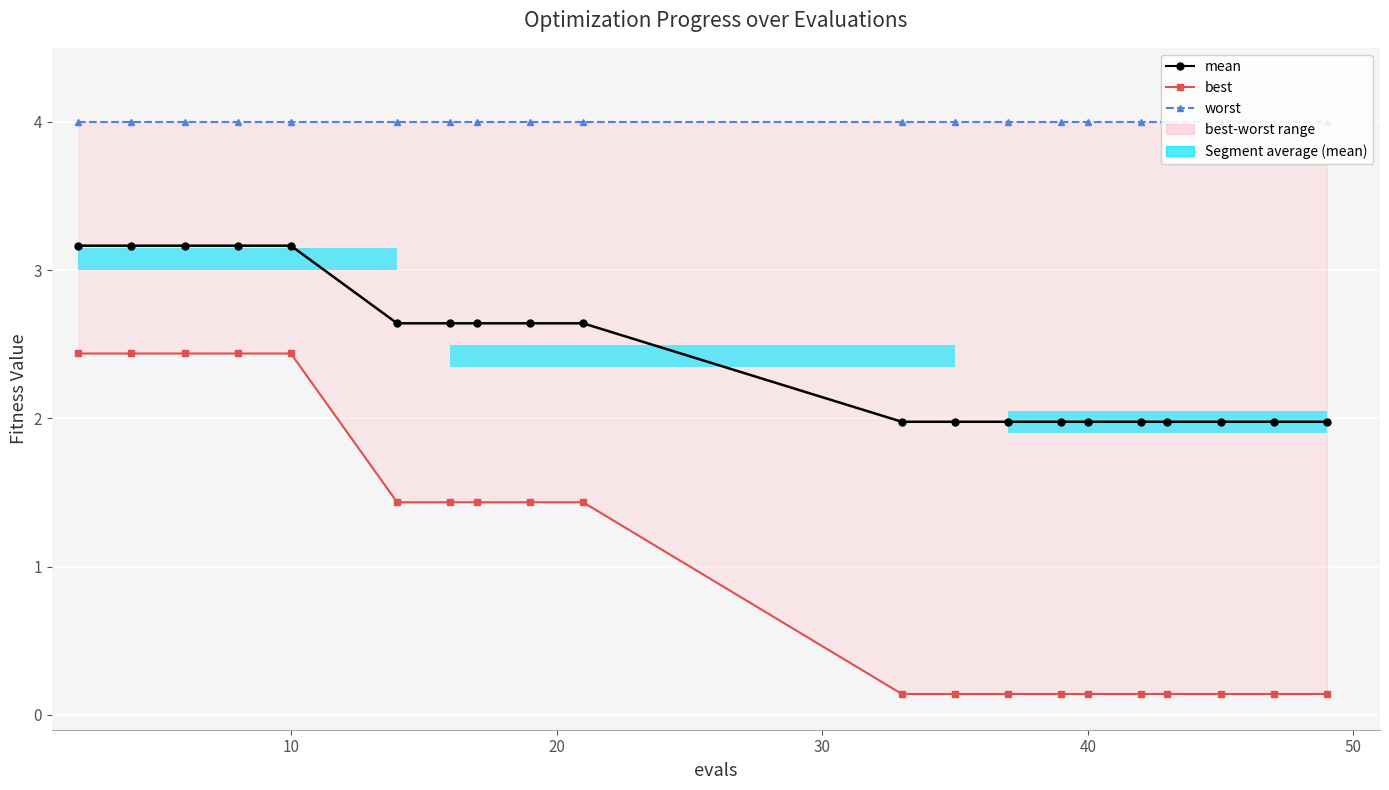

True or false: worst has a value of 4.0 at 10.

True